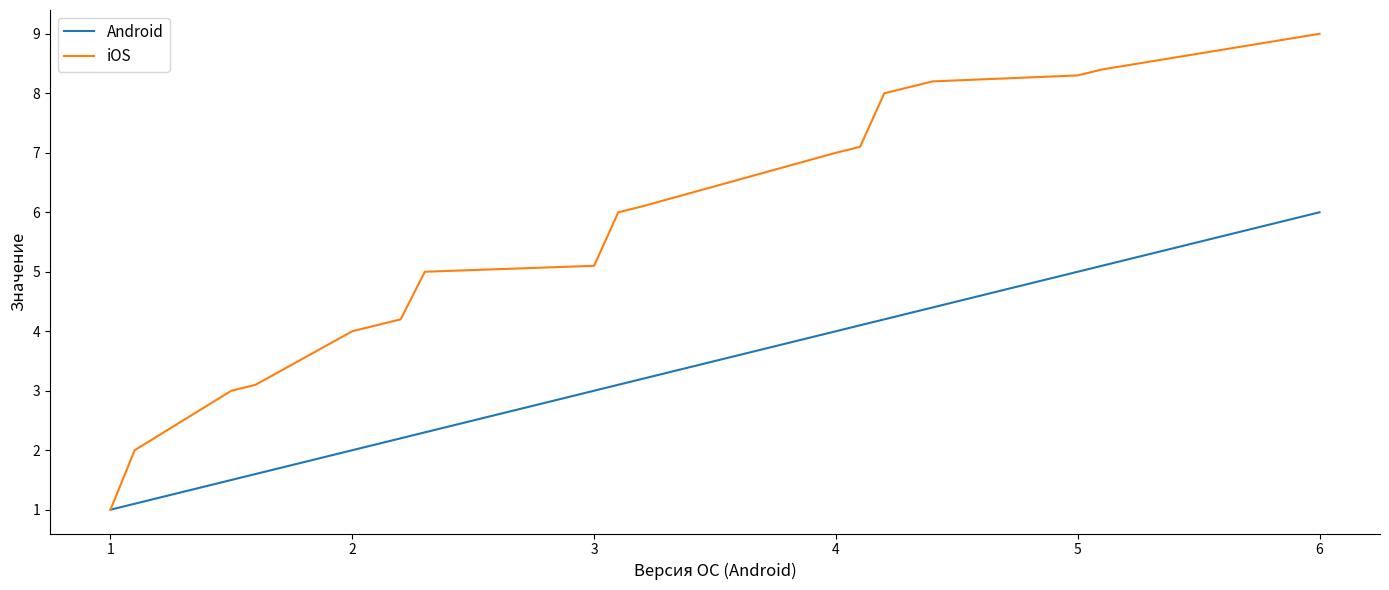

Which series has the largest total across all categories?

iOS